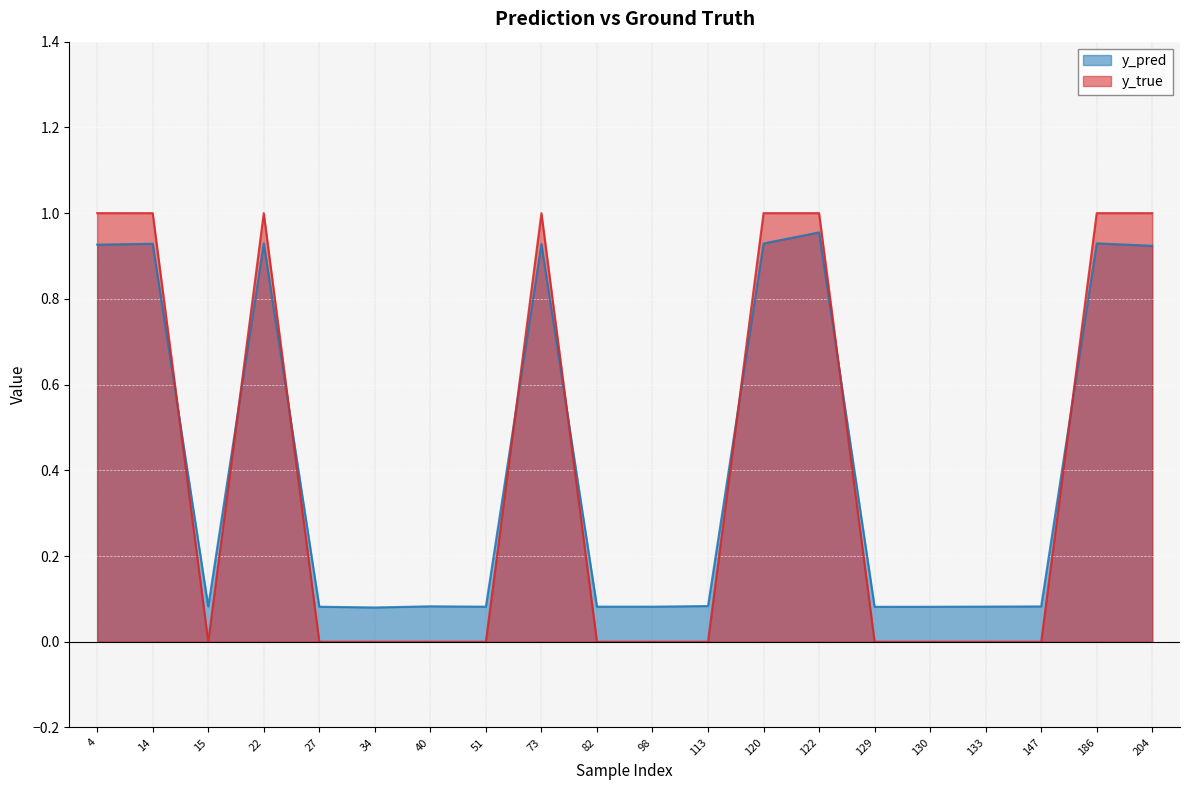

Which category has the lowest value across all series?

15